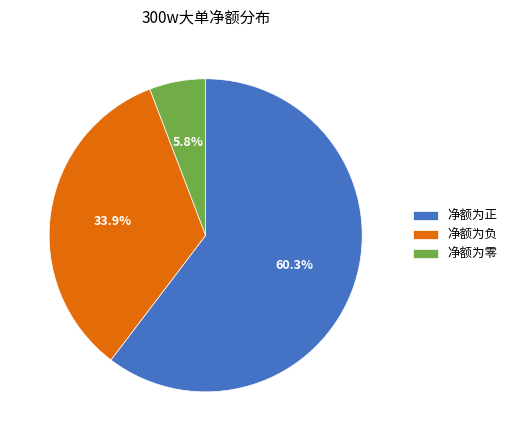

Between 净额为负 and 净额为正, which is larger?

净额为正